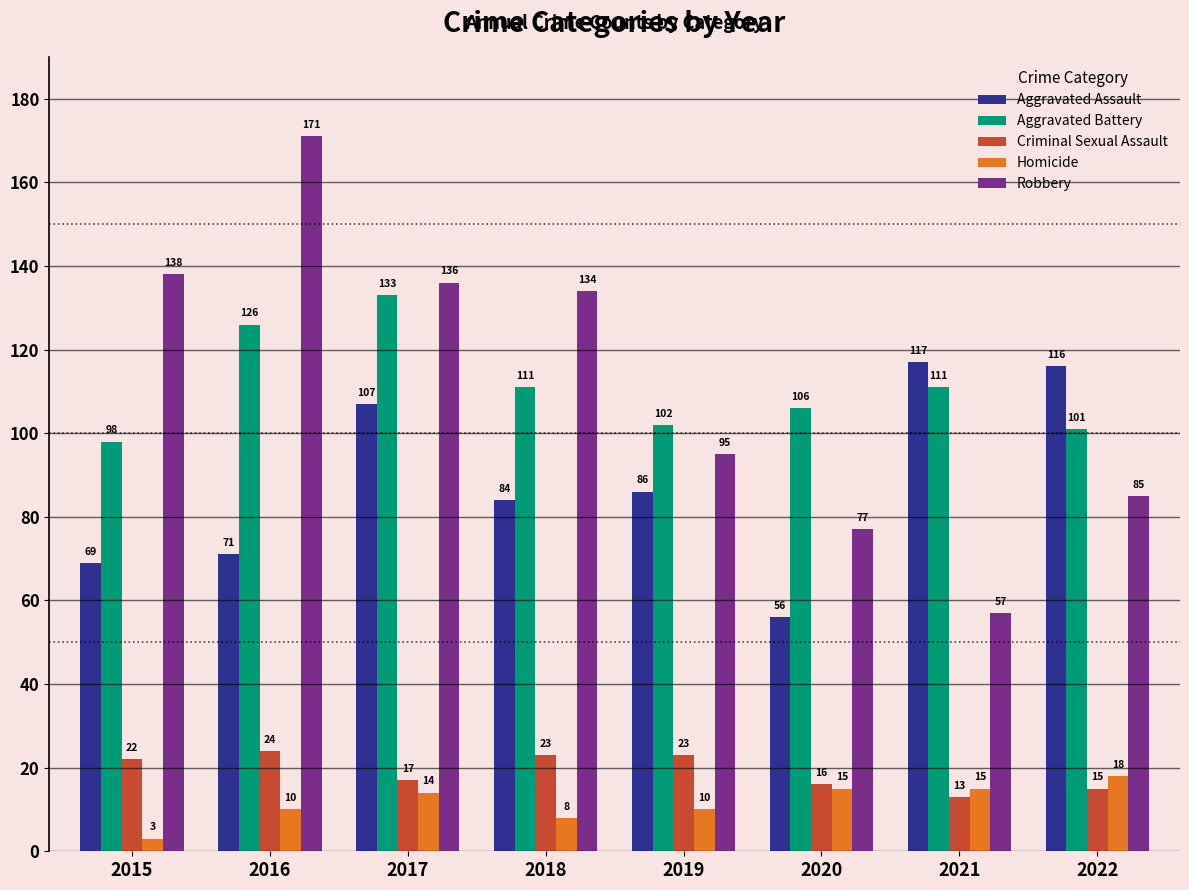

How many data points in Aggravated Assault are less than 86?

4